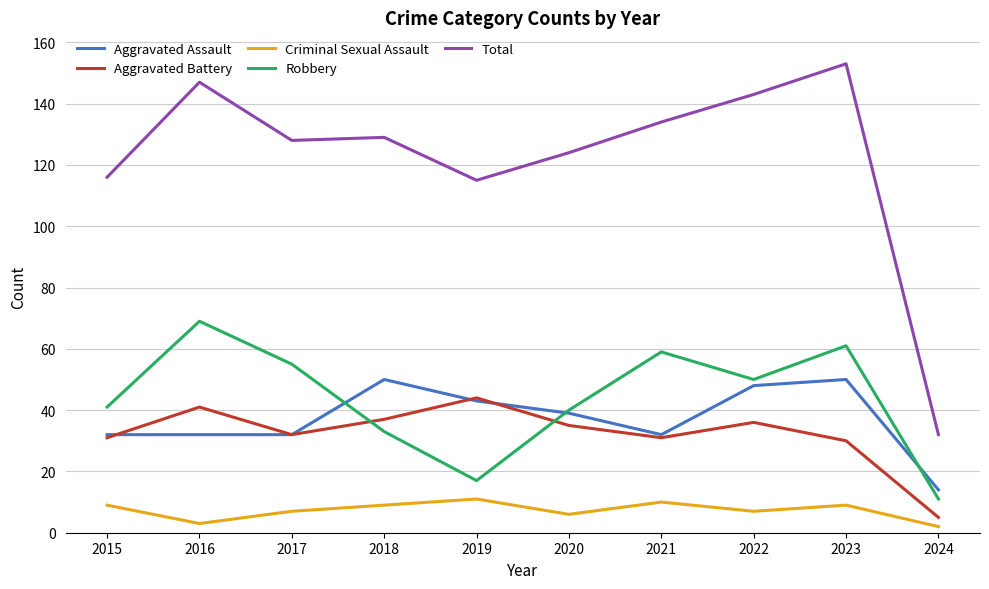

True or false: Criminal Sexual Assault and Aggravated Assault cross at least once.

False